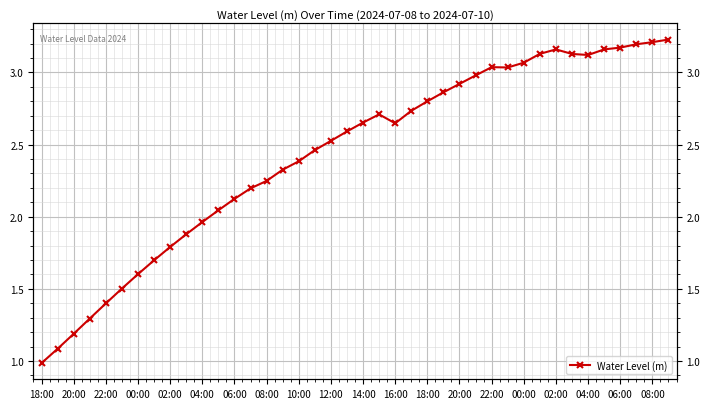

Is it true that the value at 18:00 is 1.5?

False